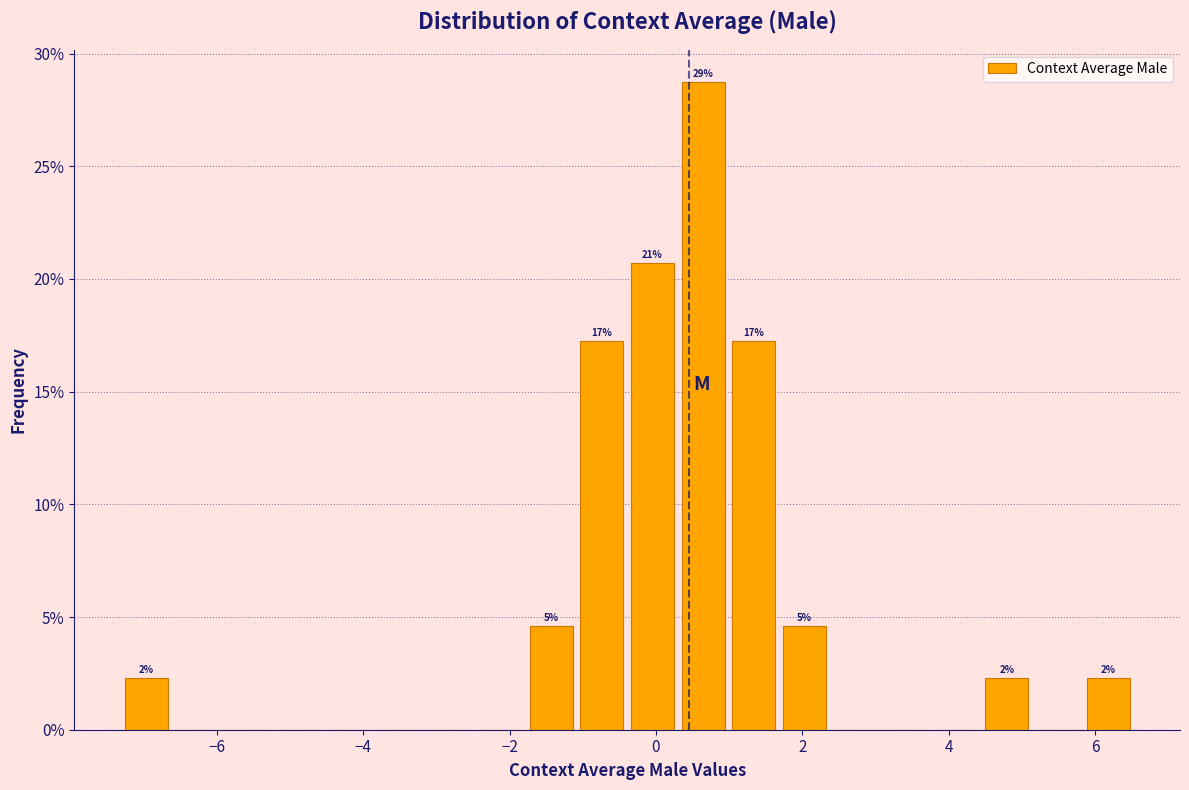

Read against the x-axis, roughly where is the centre of the tallest bar?

0.6